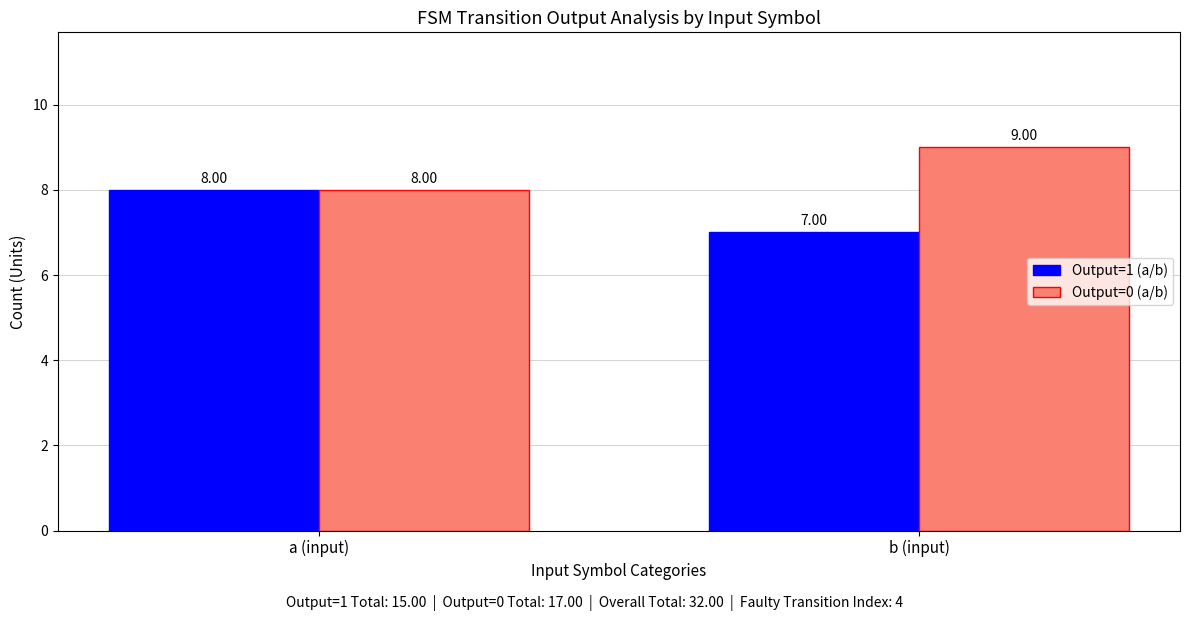

Reading left to right, what are all the values shown in this chart?

Output=1 (a/b): 8	7
Output=0 (a/b): 8	9